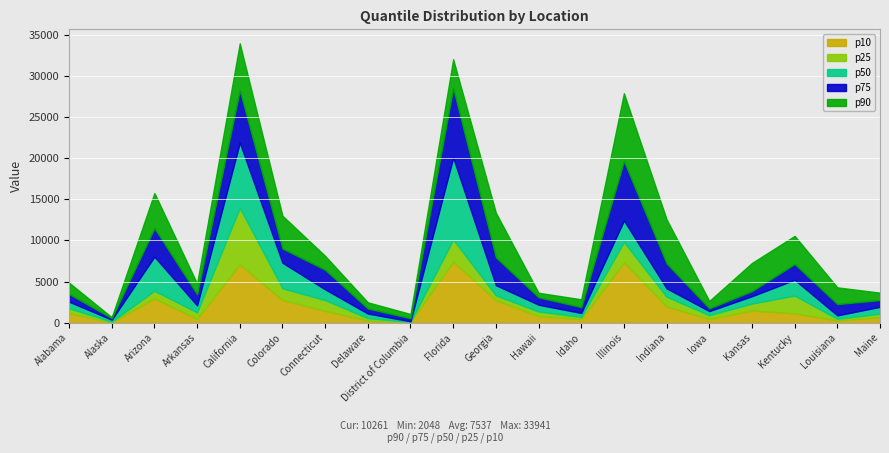

Reading left to right, what are all the values shown in this chart?

p90: 4863	659	15750	4754	33941	12994	8117	2470	1053	32008	13360	3632	2838	27873	12555	2637	7254	10543	4288	3646
p75: 3481	545	11486	3447	28234	9003	6419	1715	537	28475	7935	3080	1883	19628	7192	1732	3829	7128	2255	2741
p50: 2546	356	8017	2093	21868	7282	4044	1104	170	20055	4554	2180	1175	12418	4166	1404	3214	5208	884	1923
p25: 1751	132	3881	1247	13965	4184	2738	551	106	10108	3318	1356	705	9804	3157	912	2321	3289	479	1095
p10: 1153	52	2960	460	7094	2756	1427	262	90	7418	2736	797	442	7333	1973	445	1475	1136	286	674